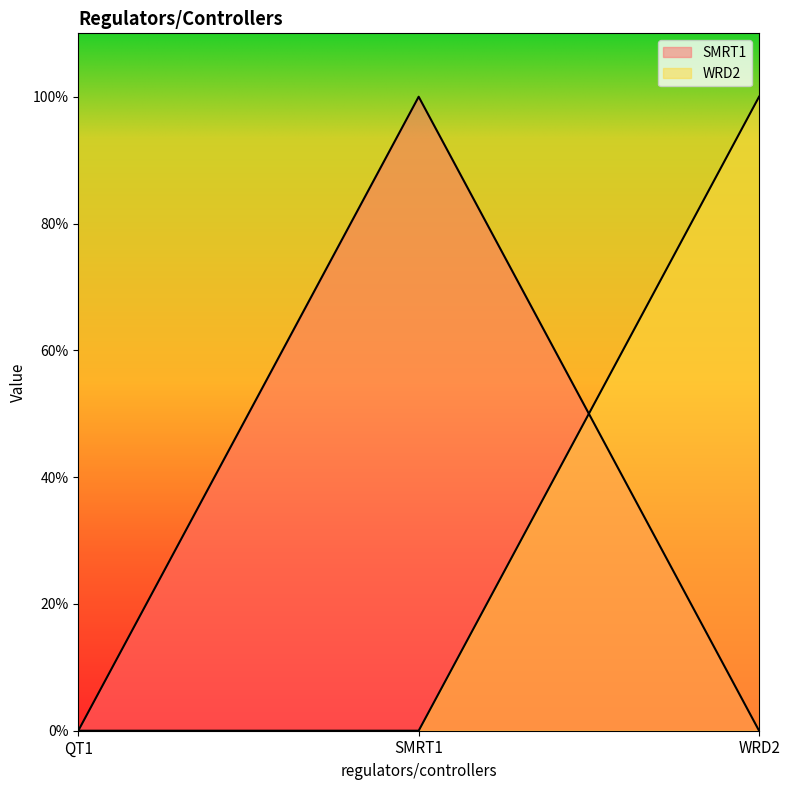

Does the chart display data point markers on the line(s)?

No